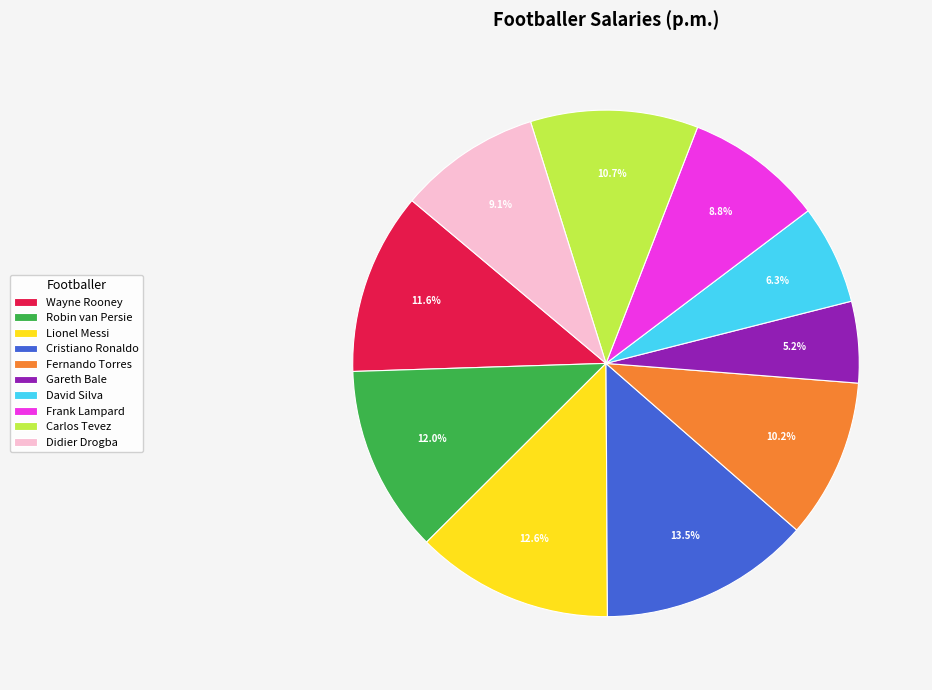

What is the smallest slice in the pie chart?

Gareth Bale